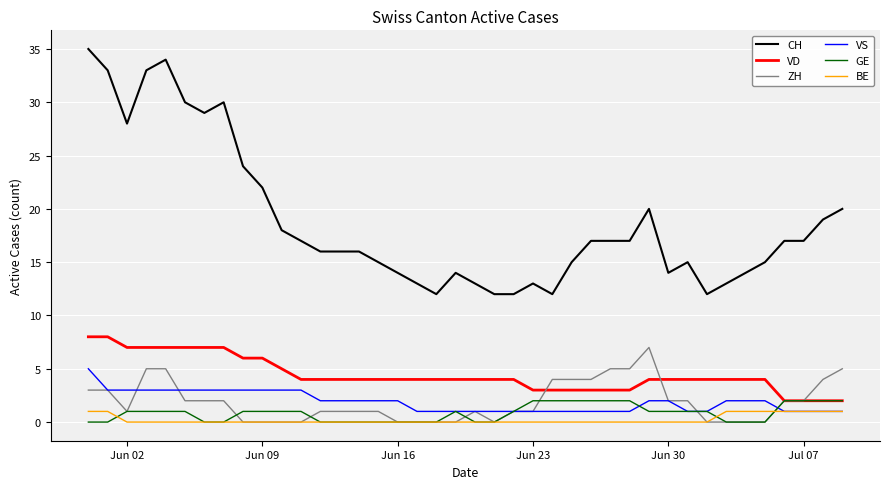

Which series has the largest total across all categories?

CH